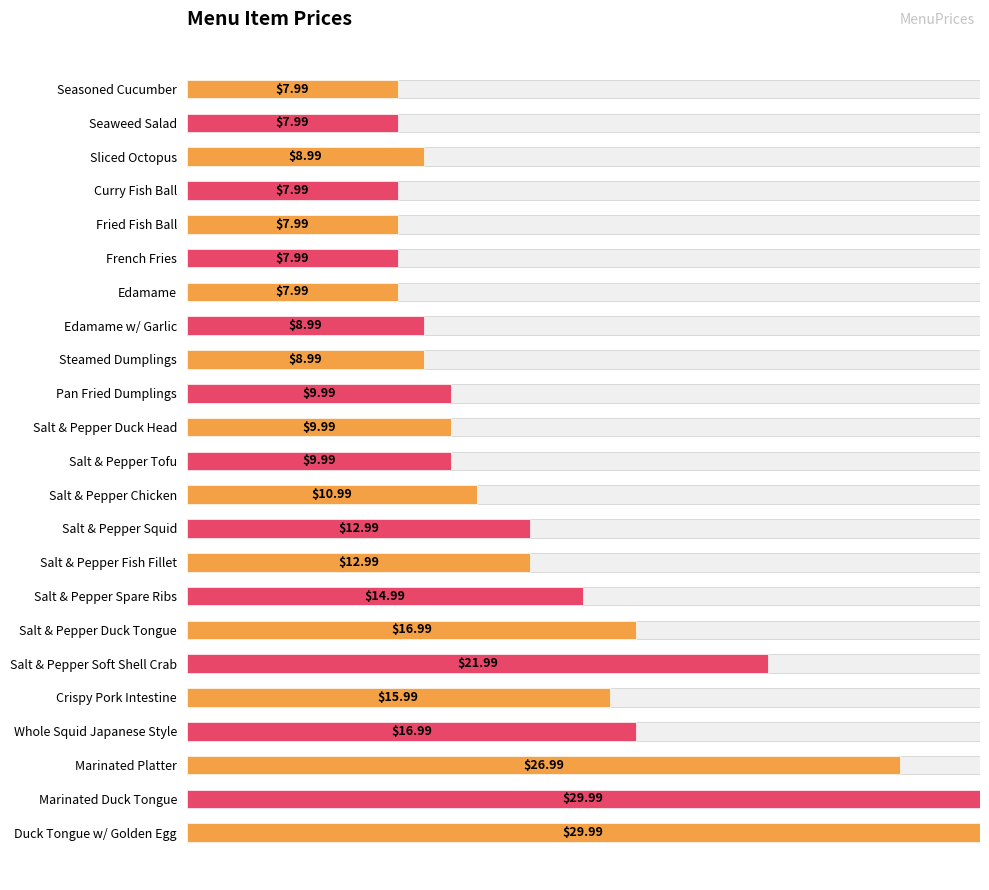

Approximately how many times larger is the value at Salt & Pepper Soft Shell Crab compared to Steamed Dumplings?

2.4